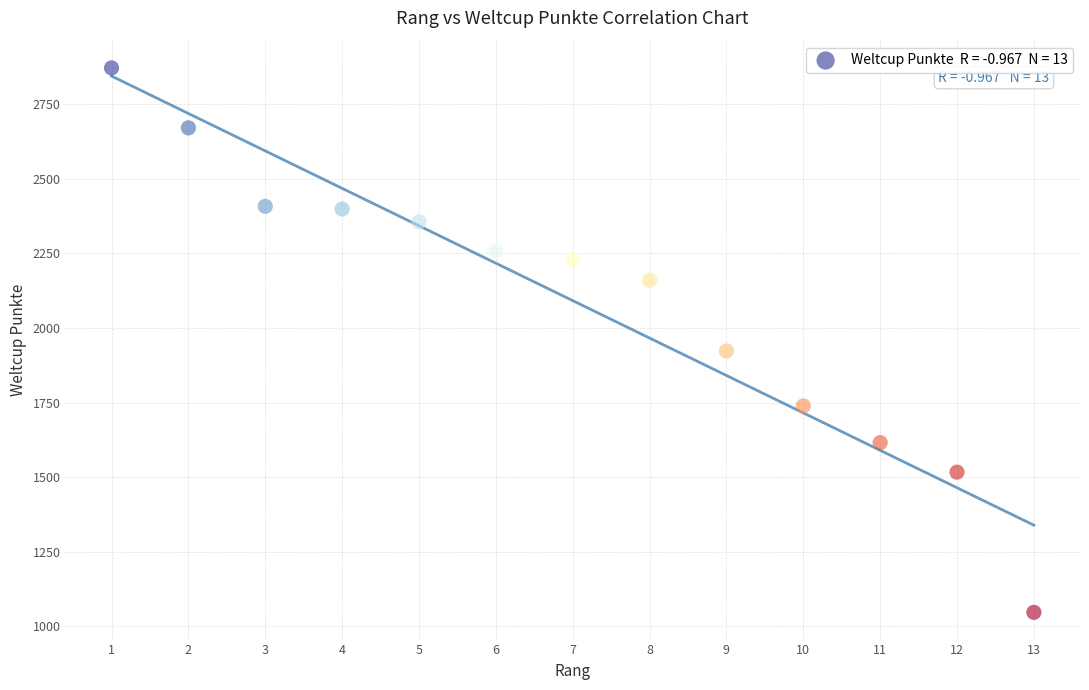

What is the range of Y values (max minus min)?

1825